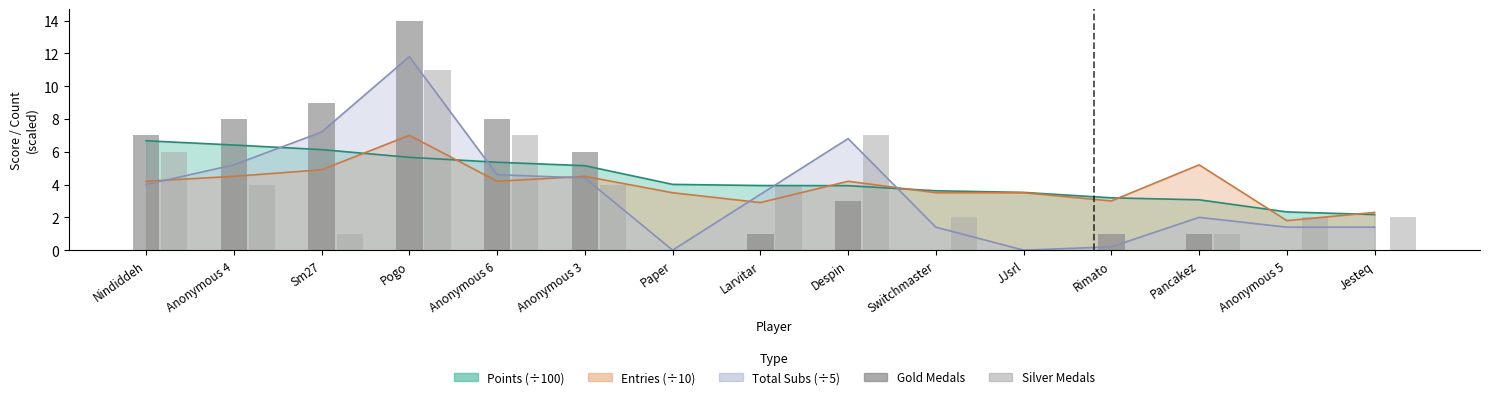

What is the sum of all Silver Medals values?

51